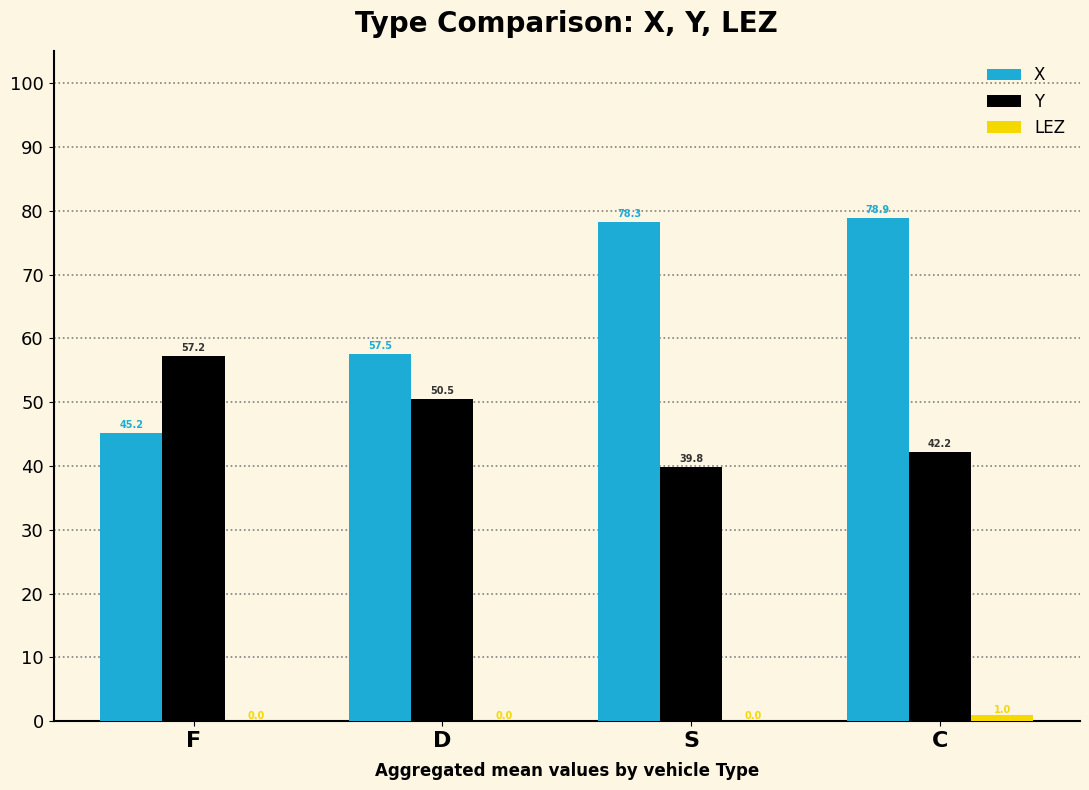

At which category is the sum across all series the highest?

C